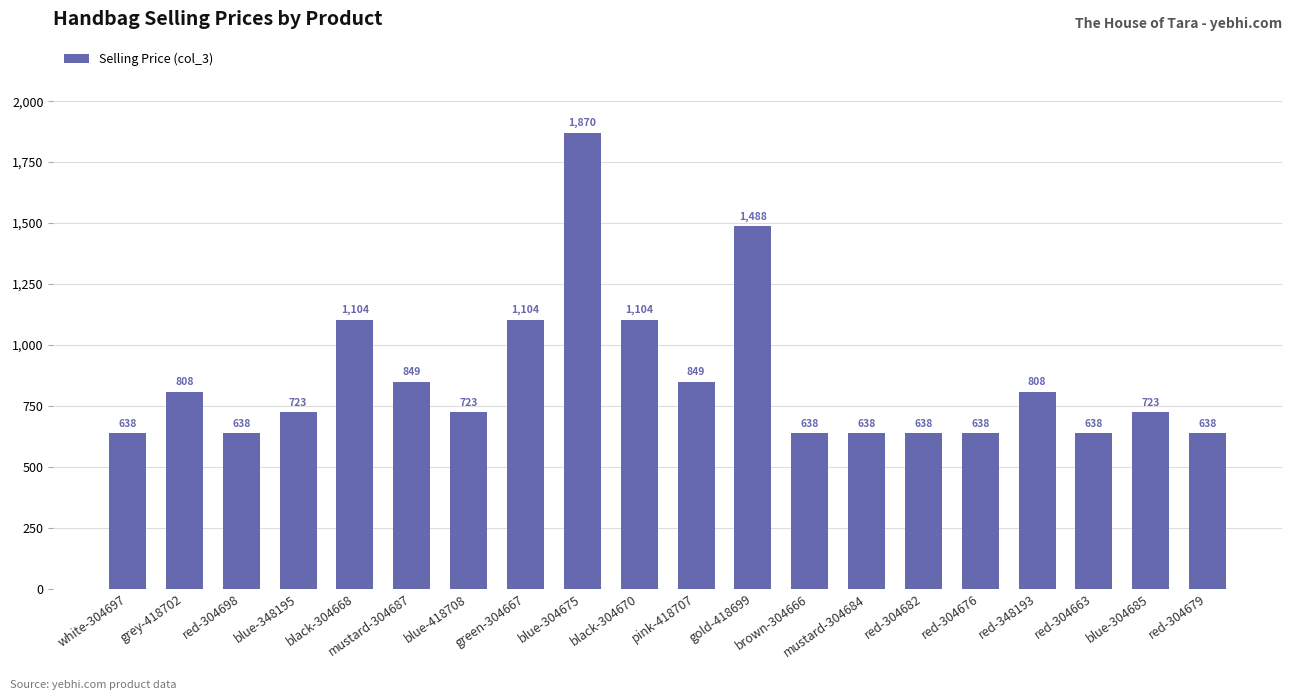

What is the difference between the values at blue-348195 and green-304667?

381